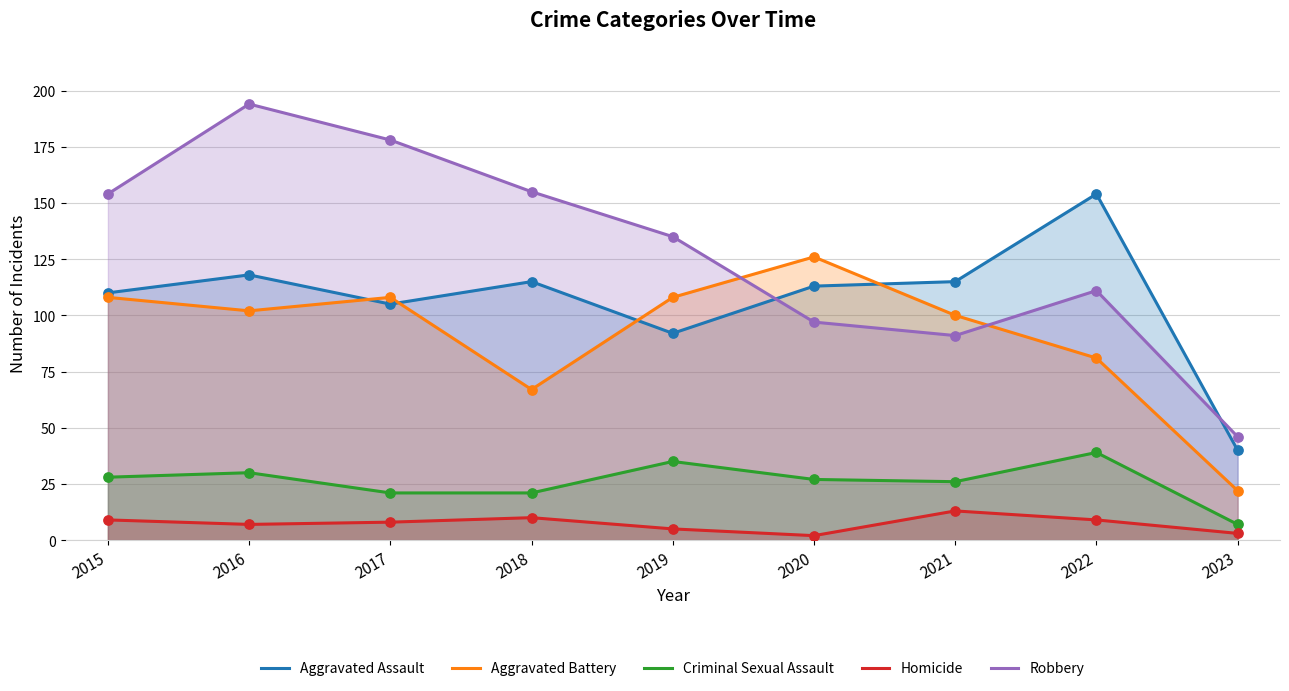

What are all the series names shown in the legend?

Aggravated Assault, Aggravated Battery, Criminal Sexual Assault, Homicide, Robbery